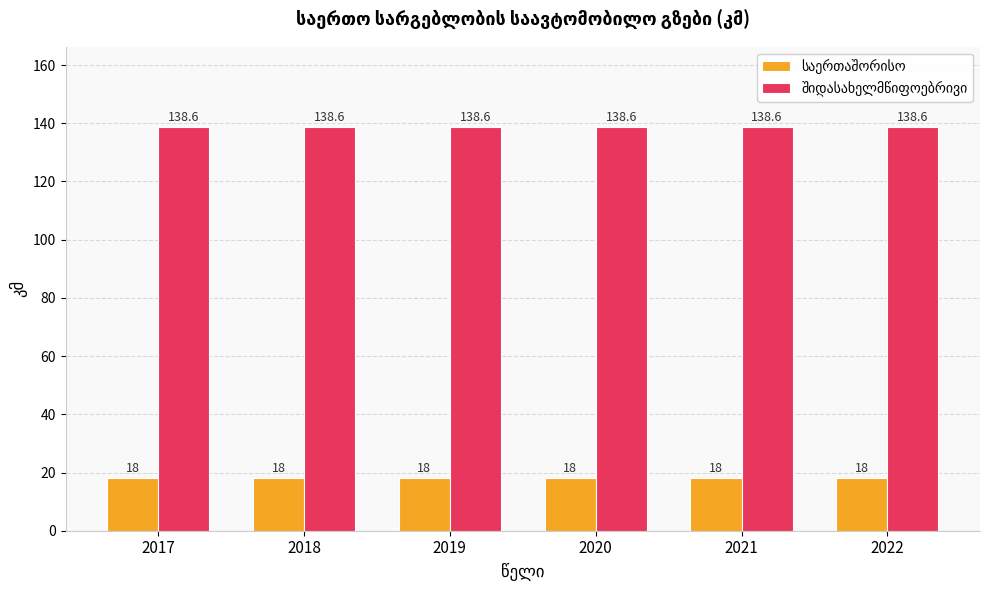

Count the number of categories in the chart.

6